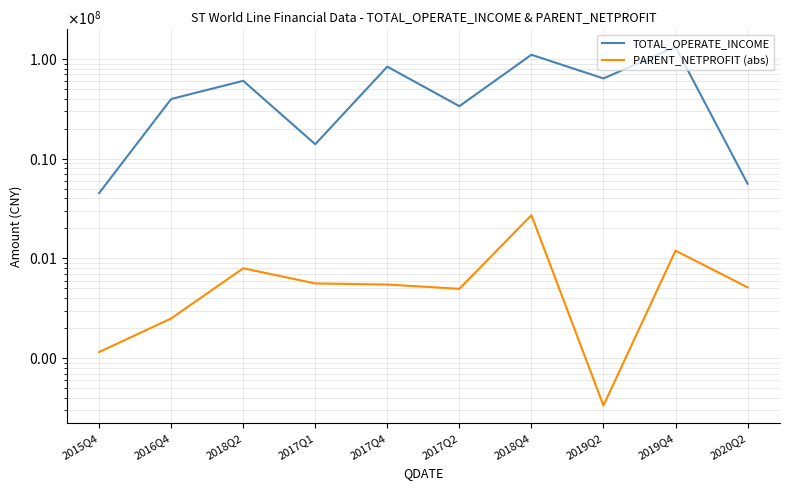

The TOTAL_OPERATE_INCOME series shows 24149553.5 at 2017Q1. True or false?

False